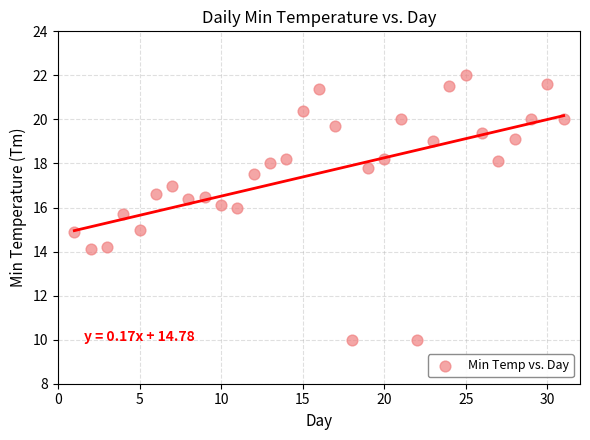

What is the range of X values (max minus min)?

30.0